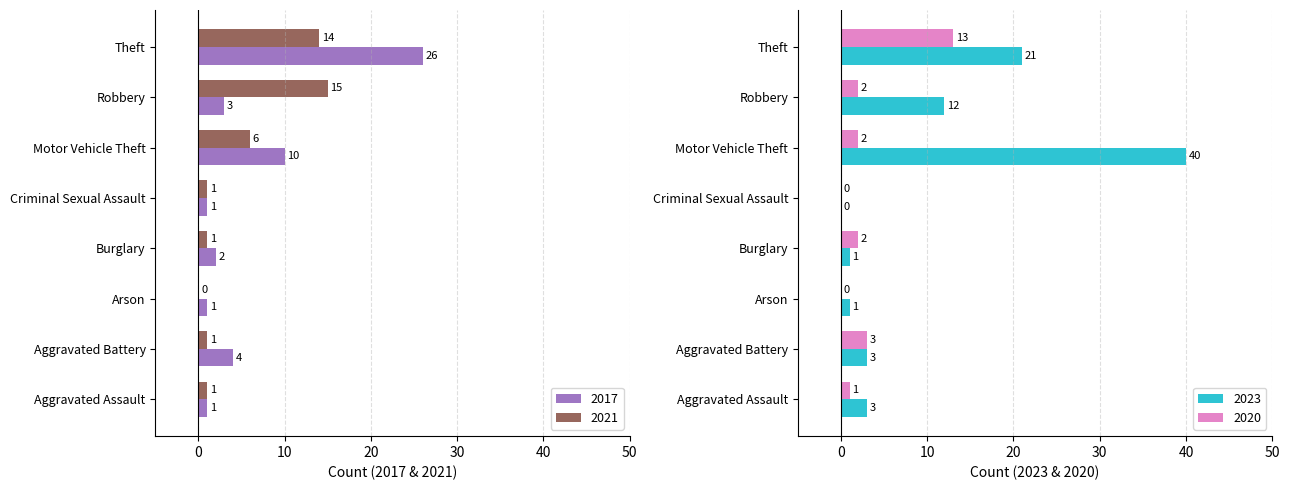

Is the value of 2017 at Aggravated Assault greater than the value of 2023 at Motor Vehicle Theft?

No